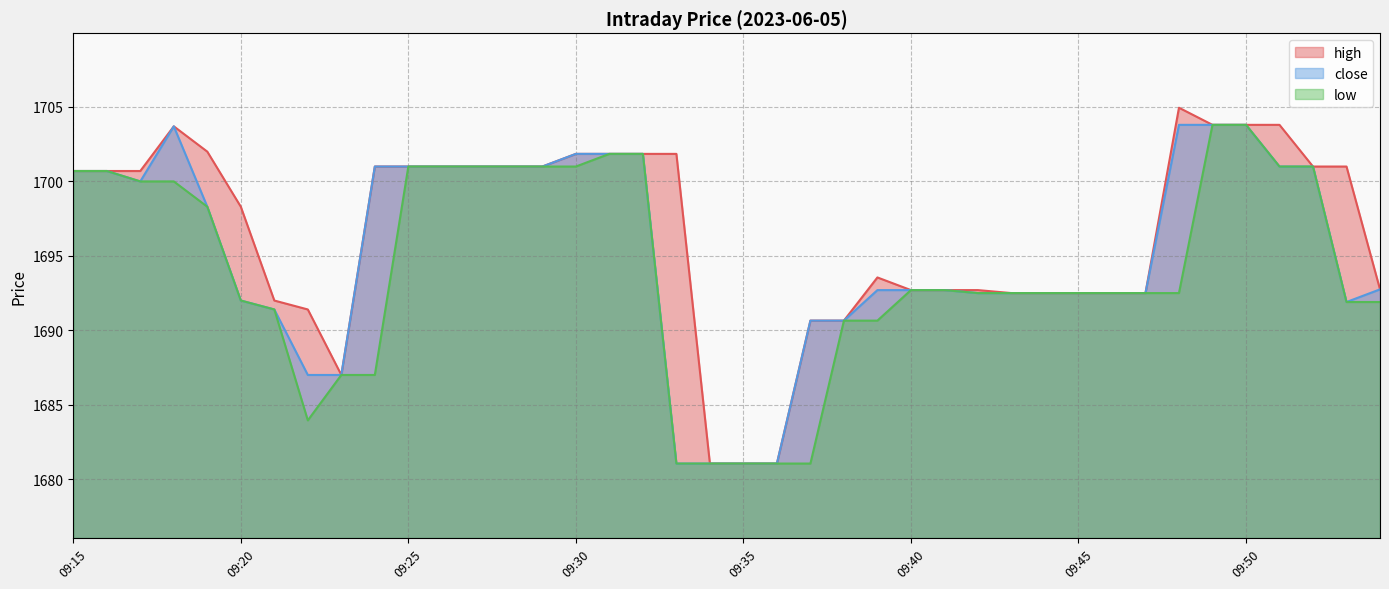

Which category has the lowest value in the high series?

09:34